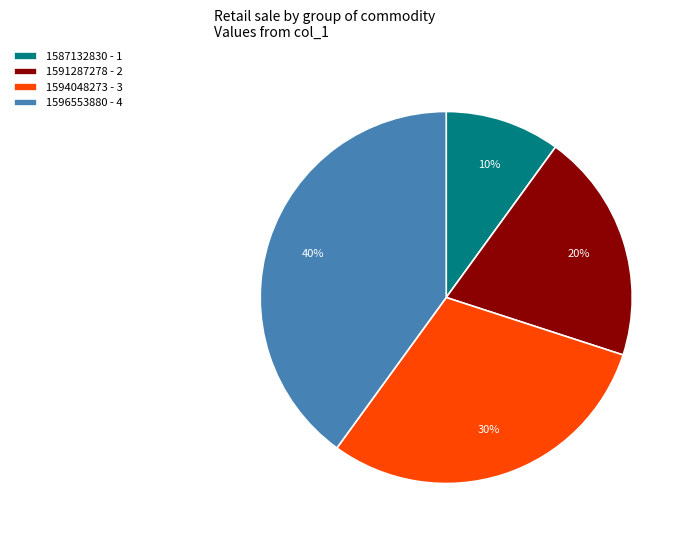

Approximately how many times larger is the value at 1594048273 - 3 compared to 1591287278 - 2?

1.5